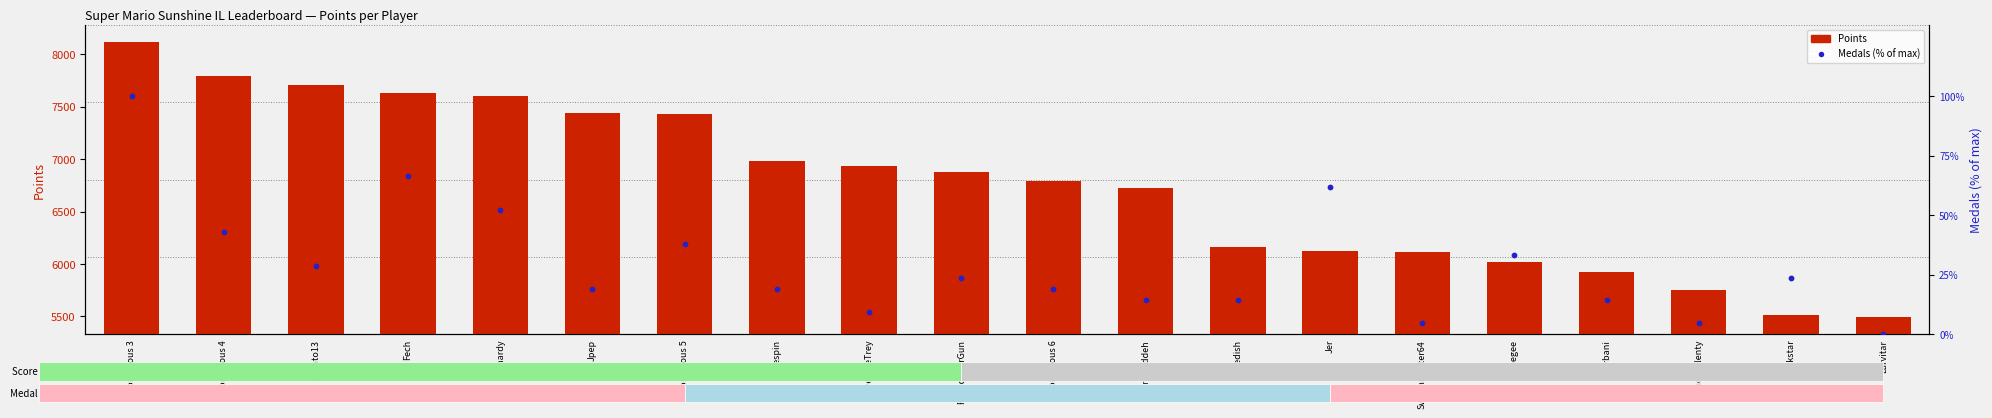

Which series has the largest Y range (max minus min)?

Points